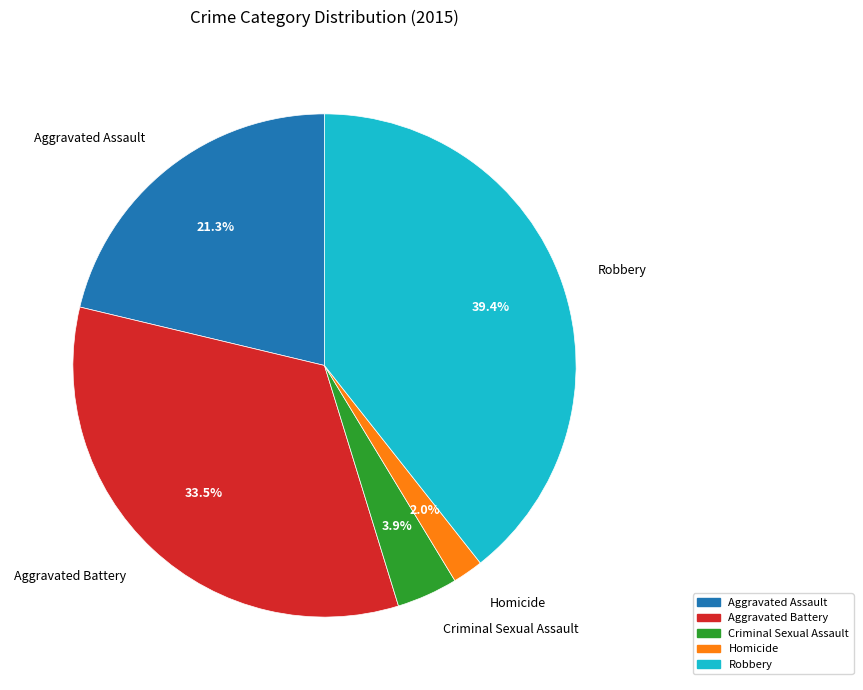

How many segments does this pie chart have?

5